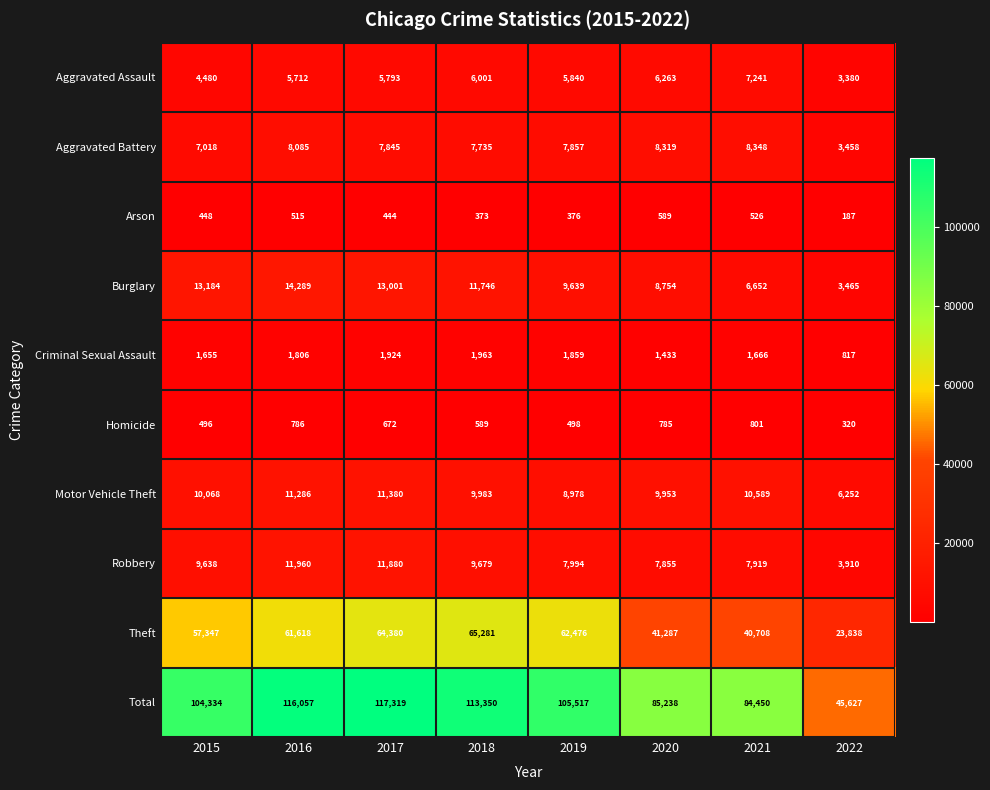

Which series has the largest range (max minus min)?

Total